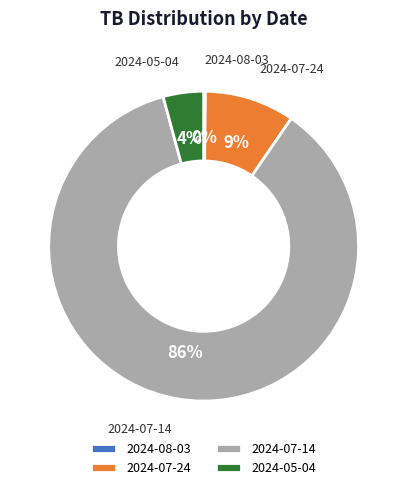

Is the sum of 2024-07-24 and 2024-05-04 greater than half?

No